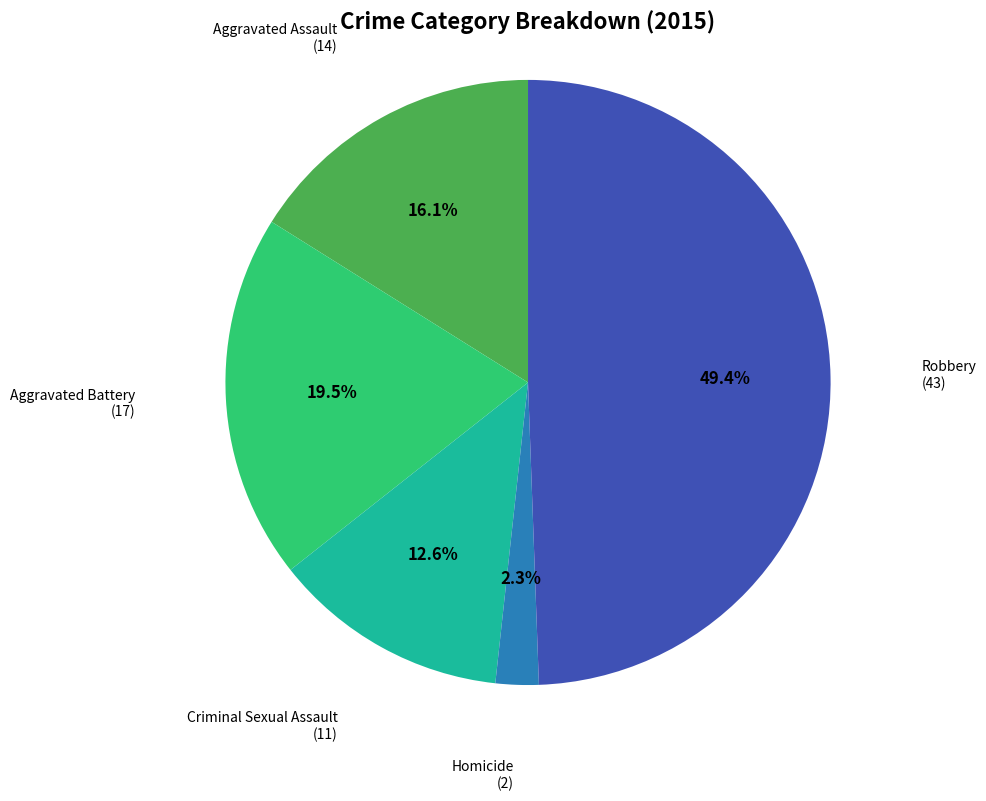

Is it true that Aggravated Battery is 29% of the pie?

False